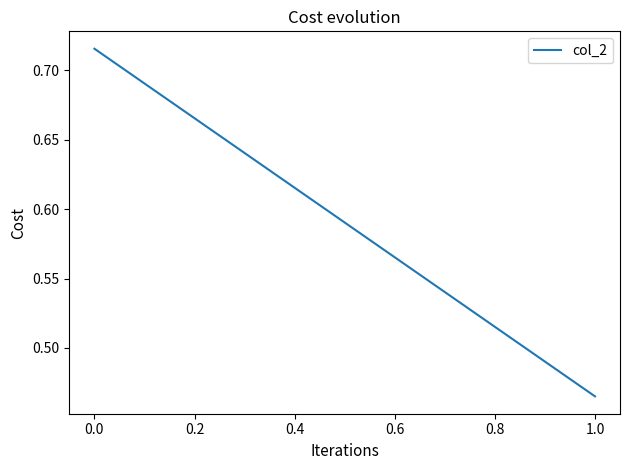

What is the maximum value shown in the chart?

0.7